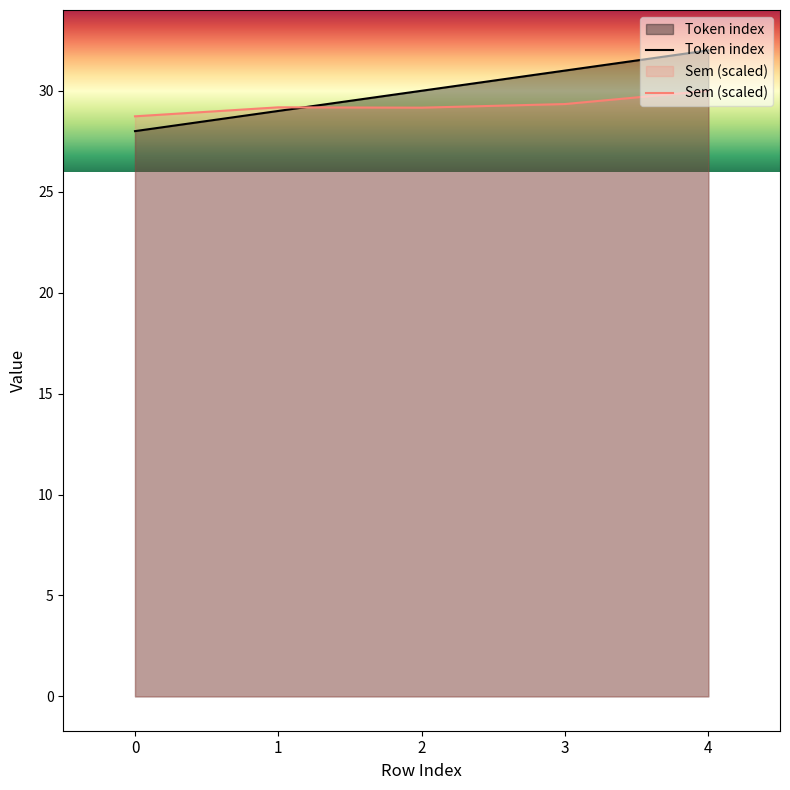

What is the value of the Token index point at the 1st from the left?

28.0